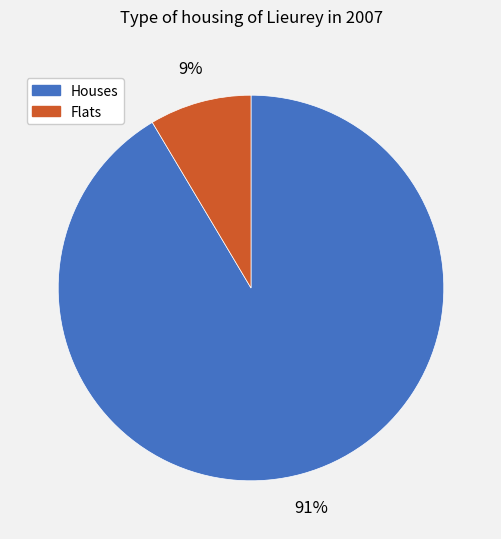

Does any single category account for the majority?

Yes